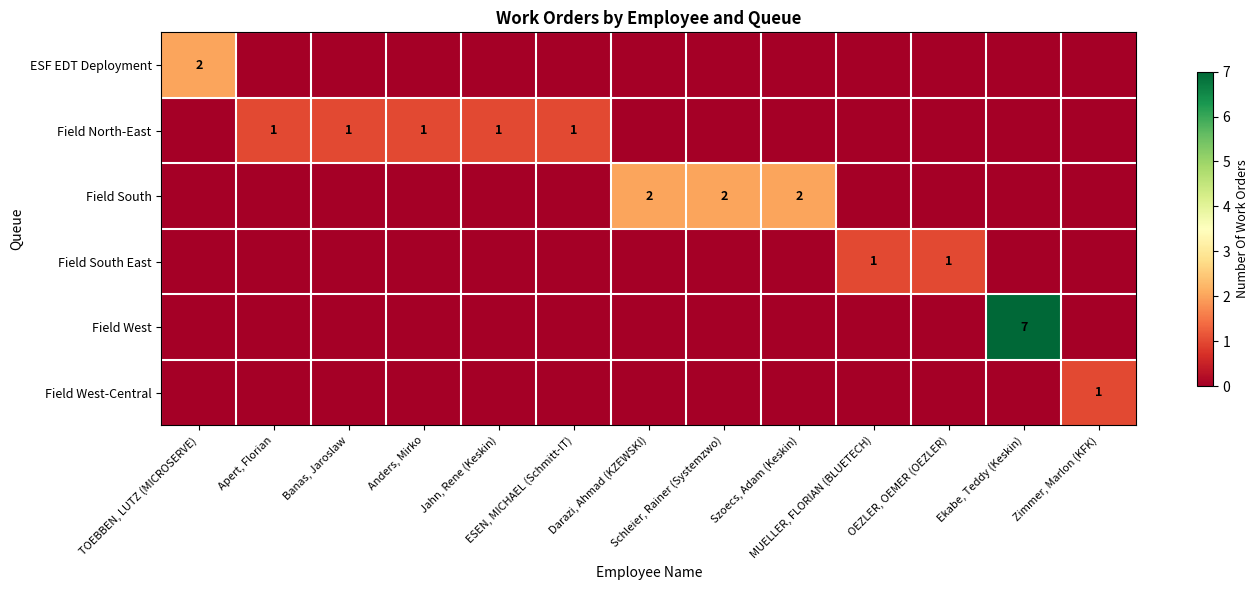

At which label does Field West reach its peak?

Ekabe, Teddy (Keskin)